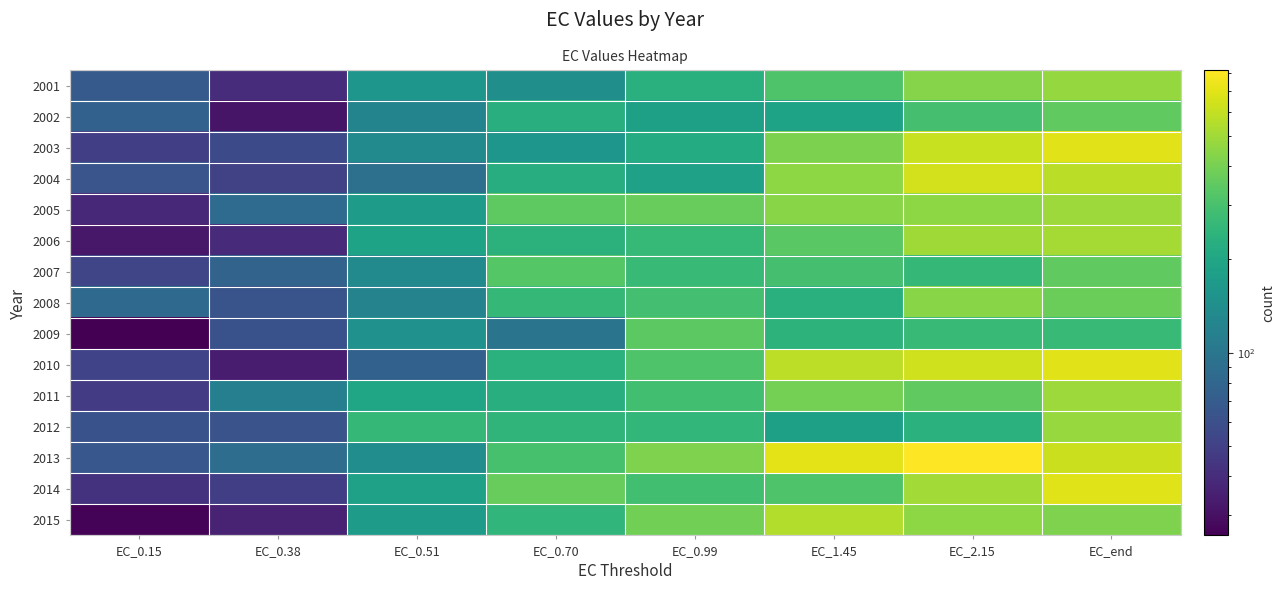

What is the greatest value displayed?

814.3